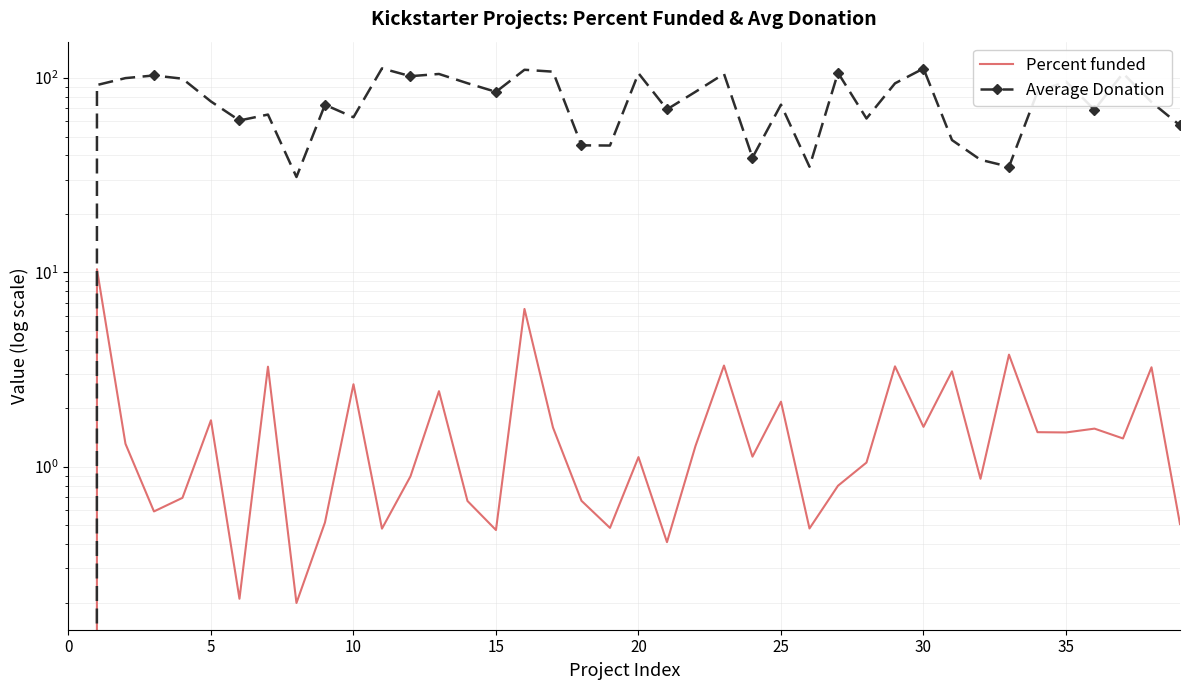

What is the approximate value of Average Donation at 28?

62.0